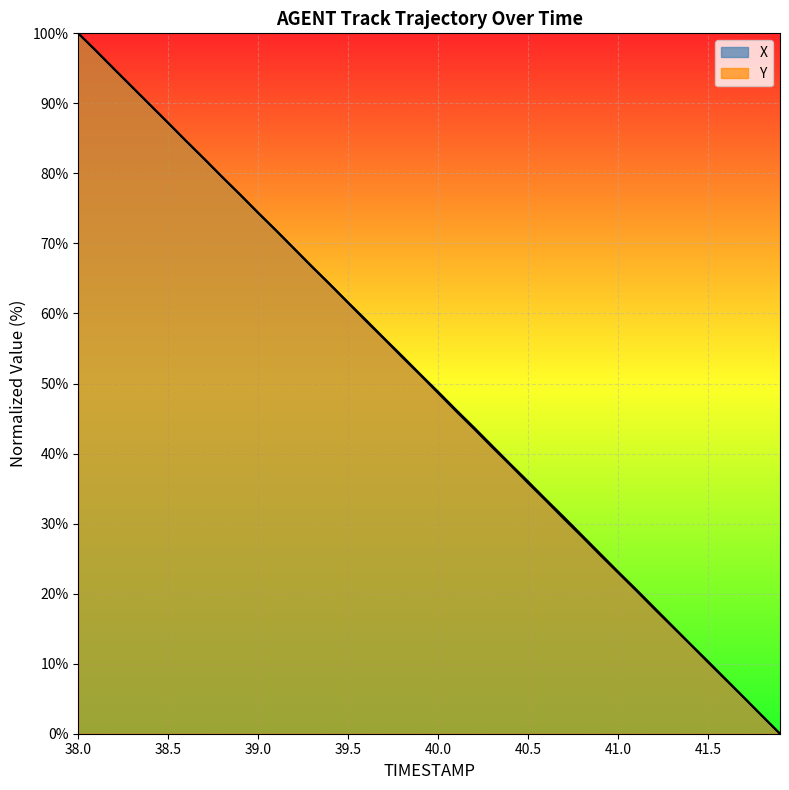

What is the difference between the Y values at 41.4 and 41.9?

12.8